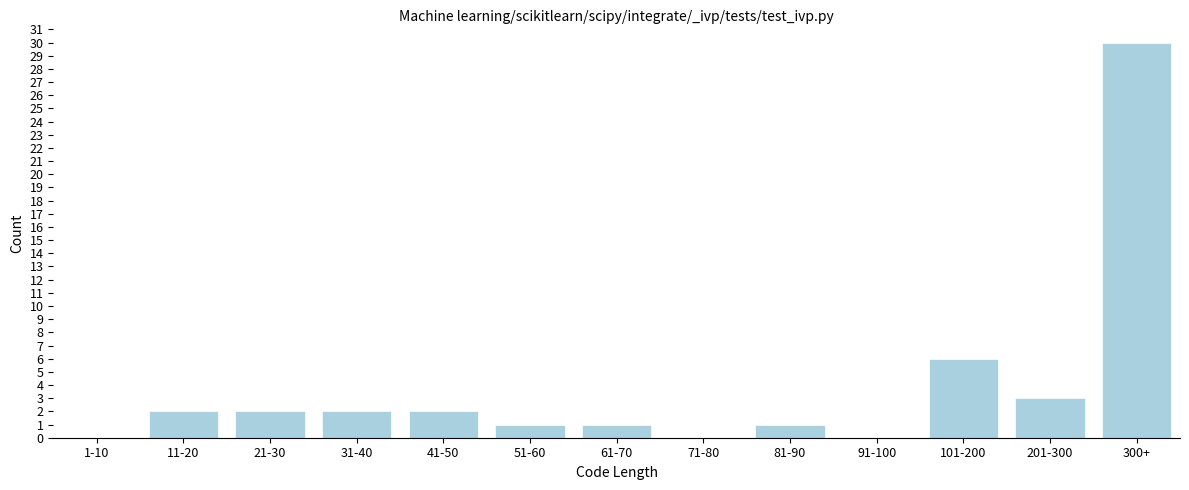

Reading left to right, transcribe all the data shown in this chart.

1-10=0	11-20=2	21-30=2	31-40=2	41-50=2	51-60=1	61-70=1	71-80=0	81-90=1	91-100=0	101-200=6	201-300=3	300+=30